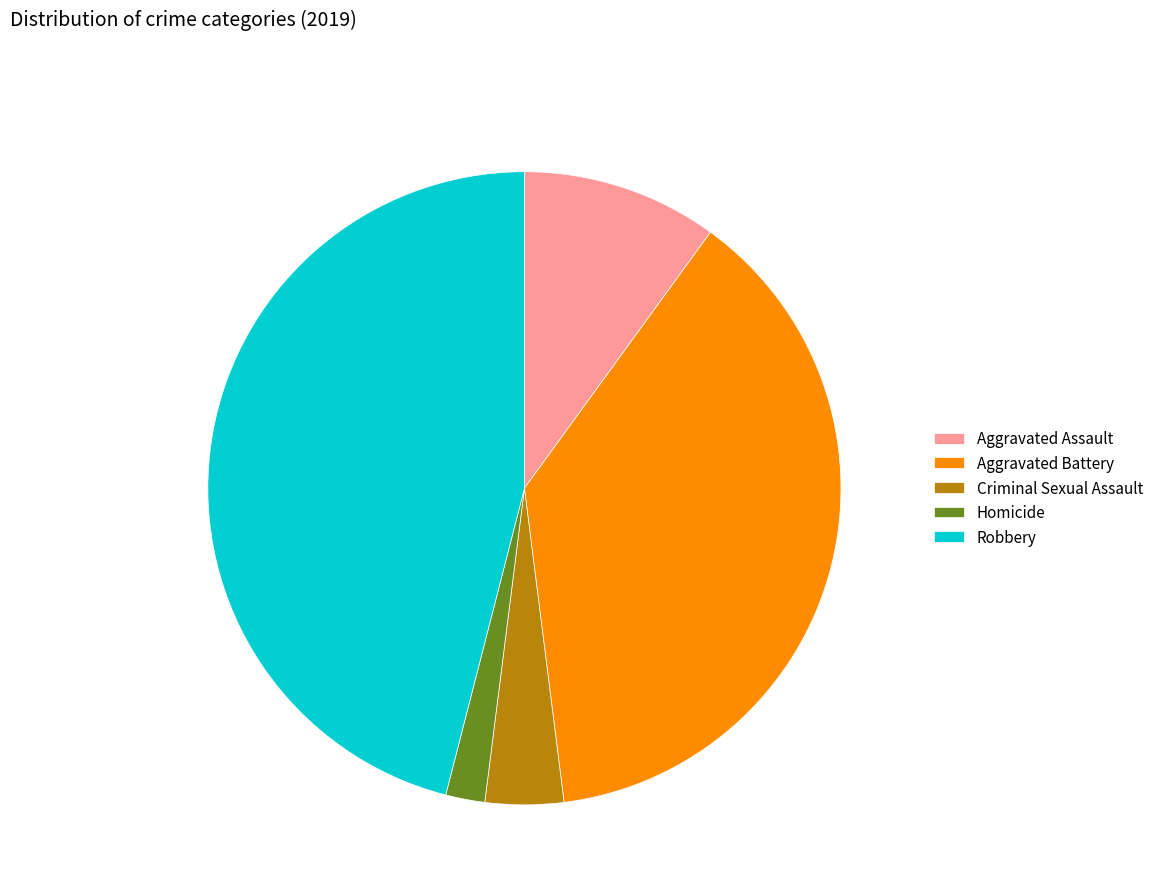

How many segments does this pie chart have?

5